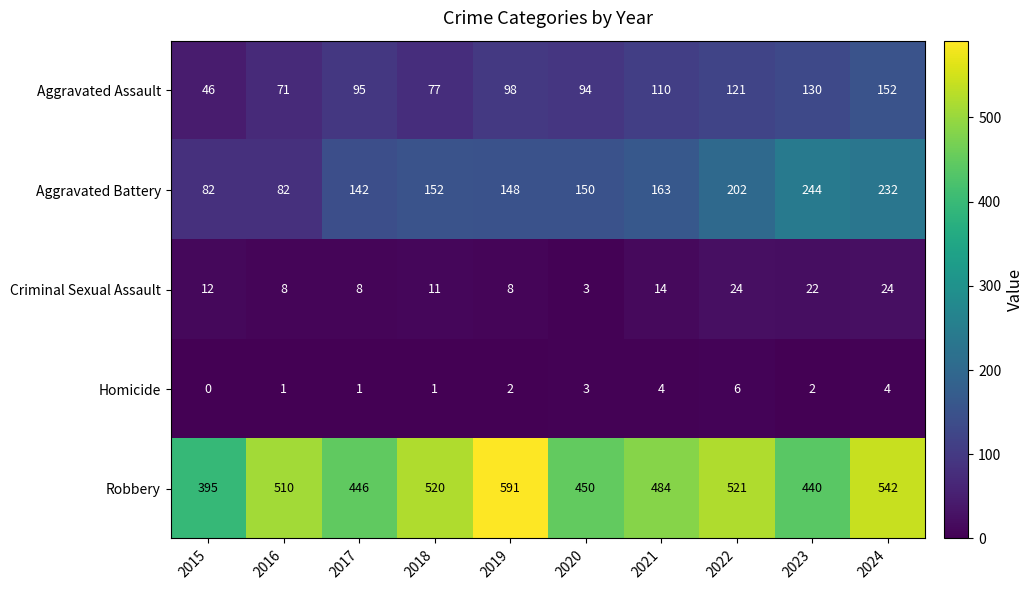

The Homicide series shows 1 at 2016. True or false?

True